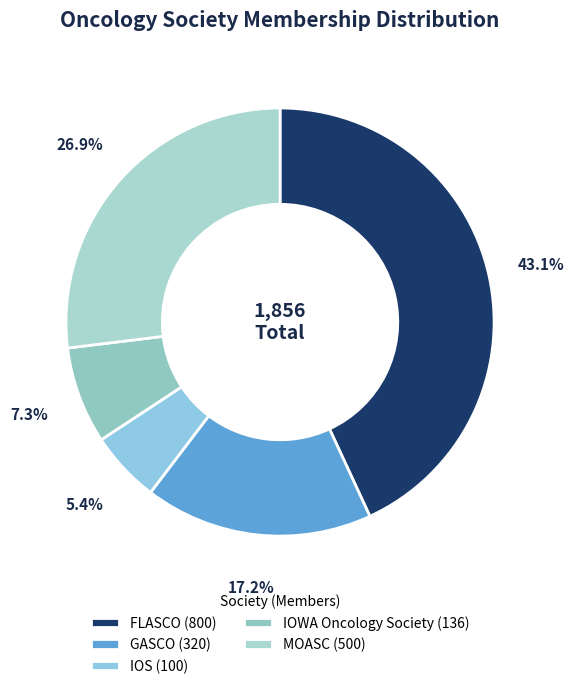

To the nearest percent, what is the combined percentage of MOASC and IOS?

32%